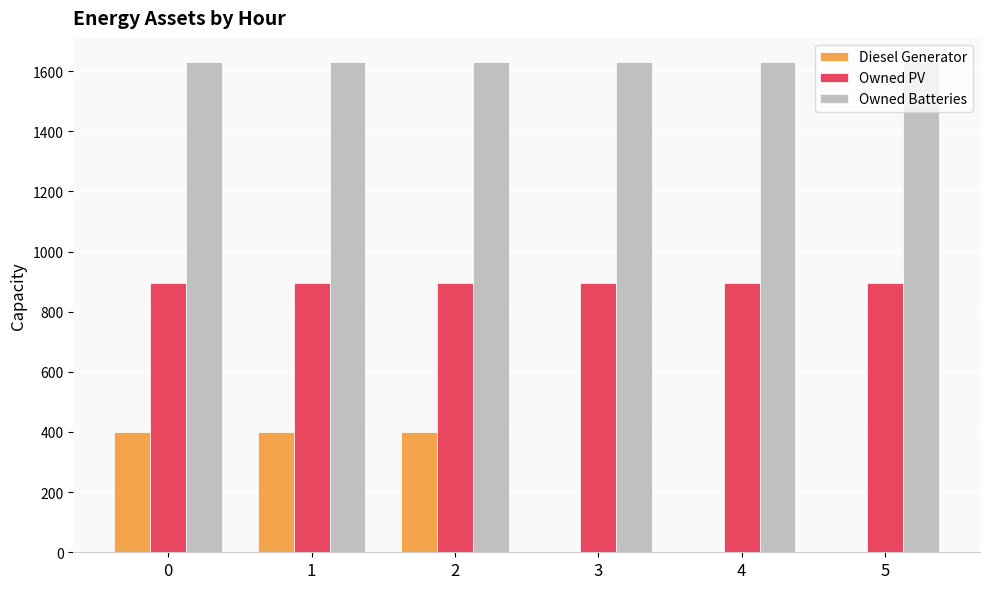

What is the average value of the Diesel Generator series?

200